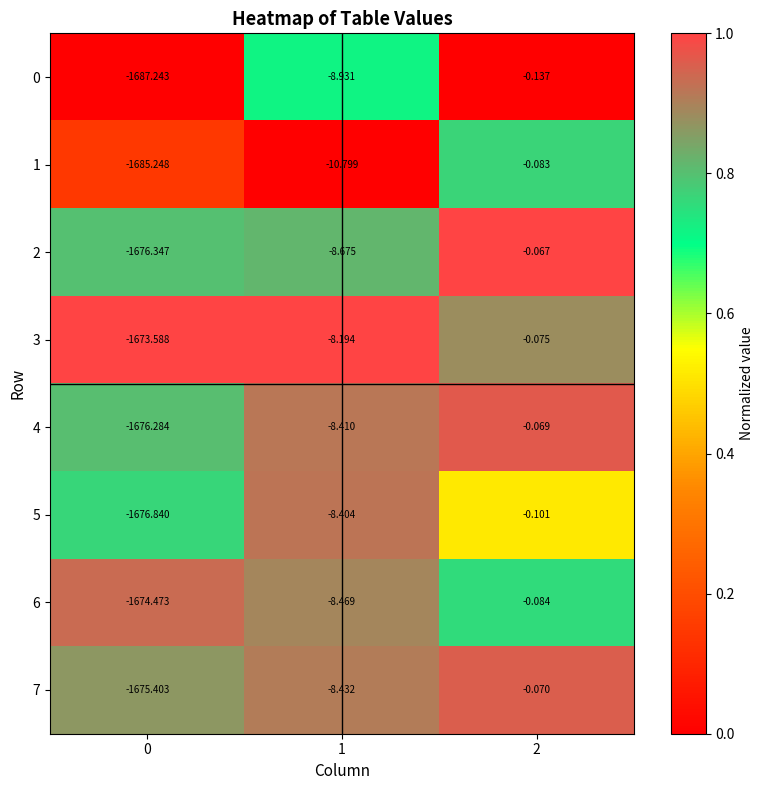

Is the value of 1 at 0 greater than the value of 3 at 2?

No